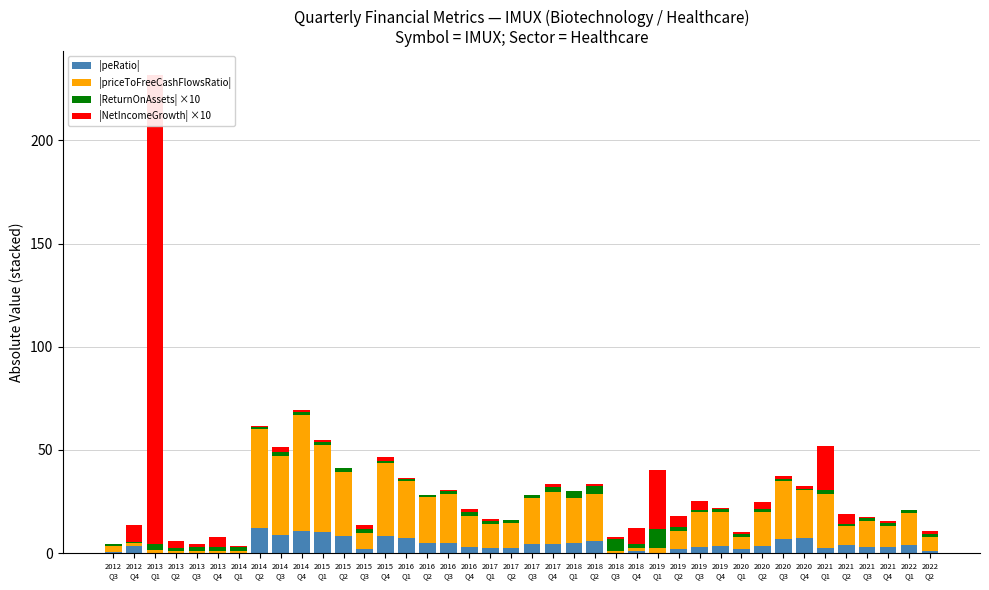

How many values in the |NetIncomeGrowth| ×10 series exceed 1?

22